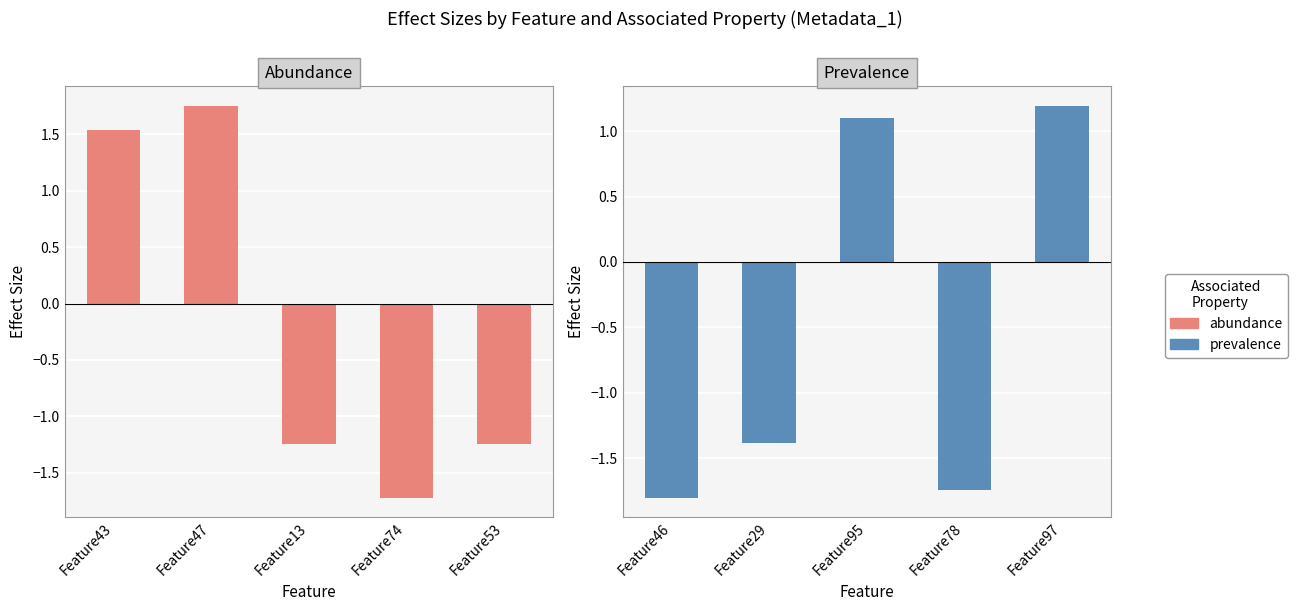

What is the label of the 2nd bar from the left?

Feature47